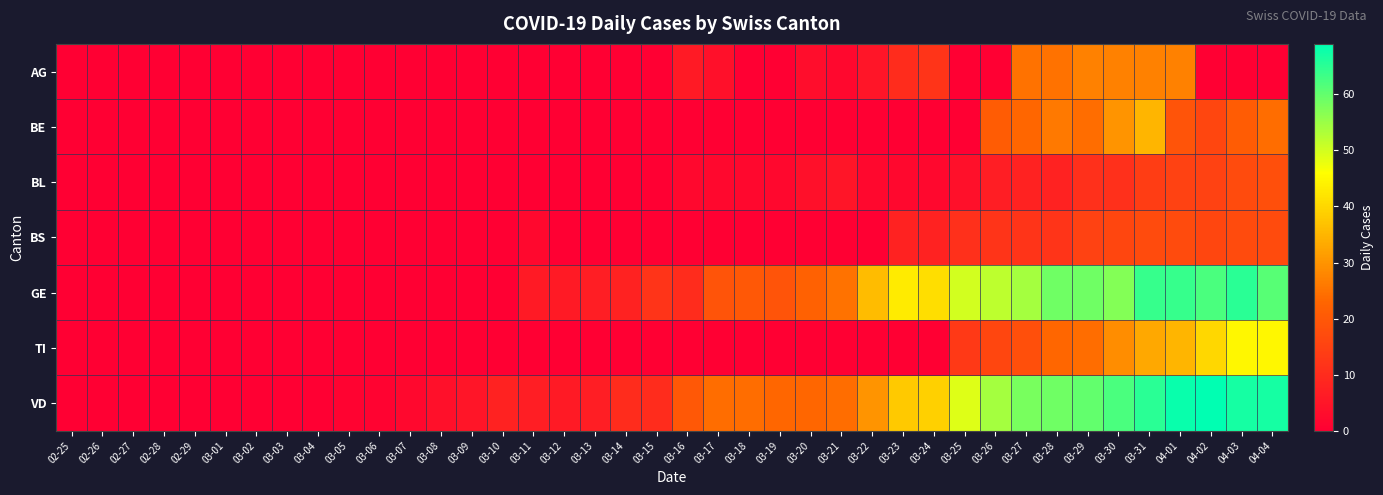

Rank the series at 03-02 from lowest to highest value.

AG, BE, BL, BS, GE, TI, VD